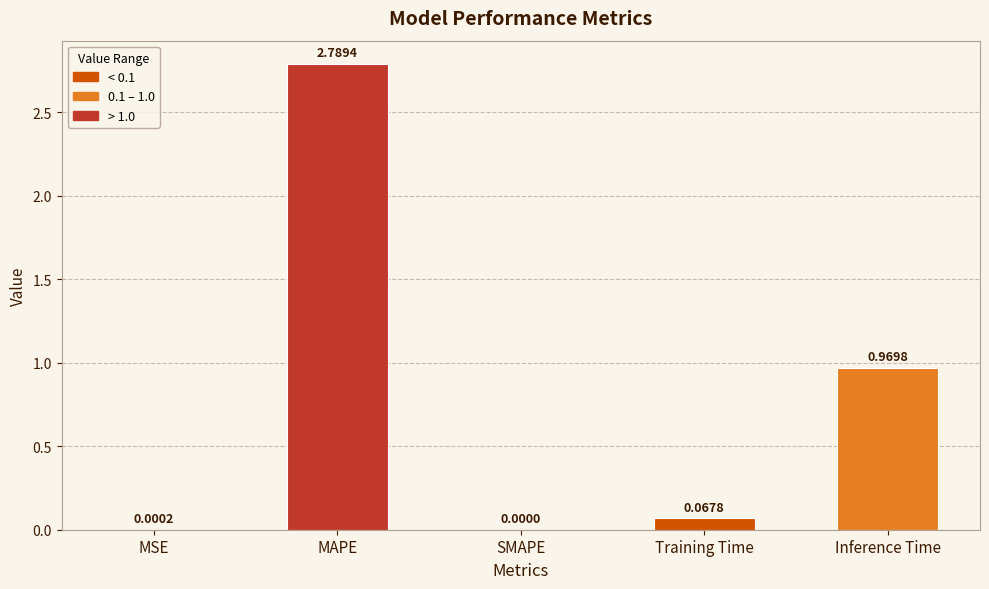

What is the sum of all values?

3.8